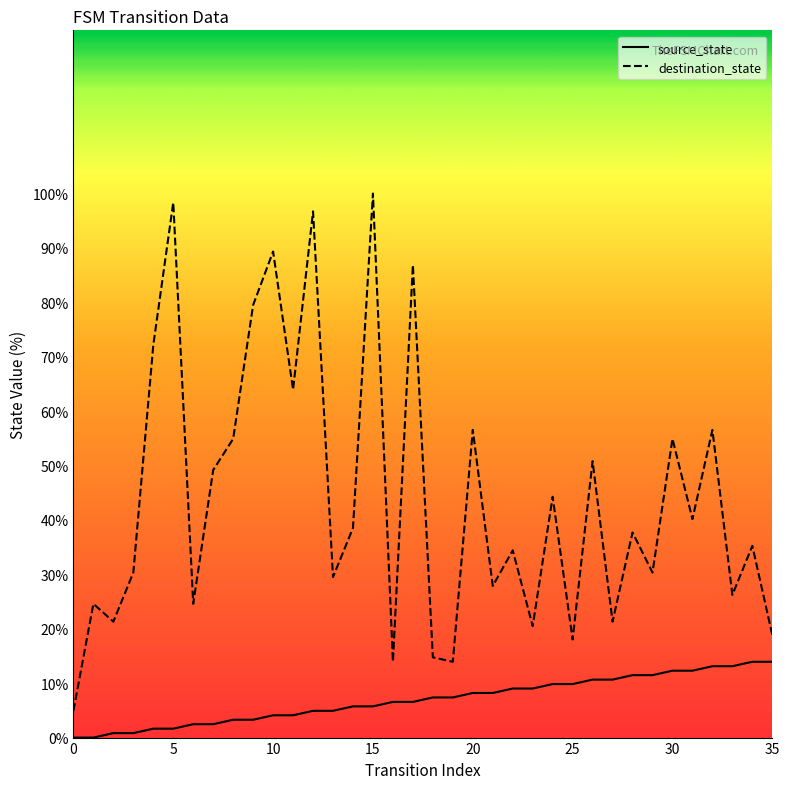

What is the difference between the maximum and minimum values in the source_state series?

13.9